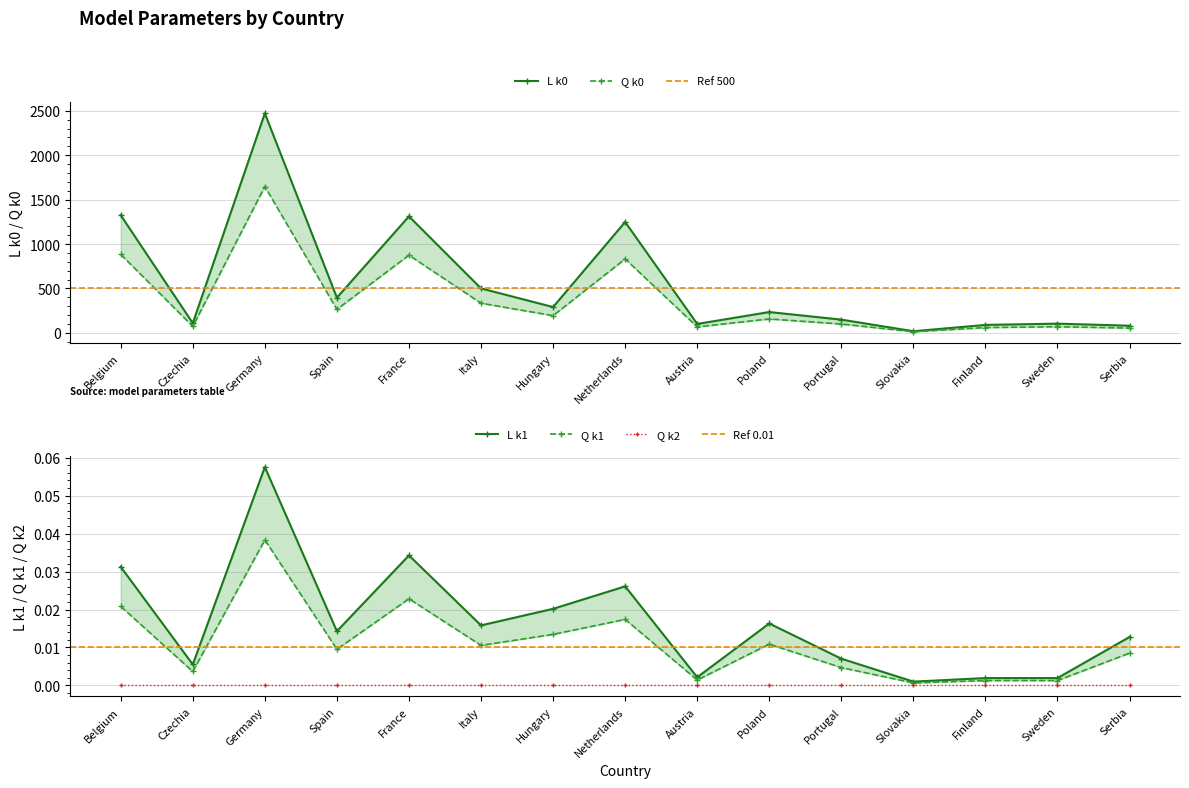

True or false: L k0 and L k1 cross at least once.

False